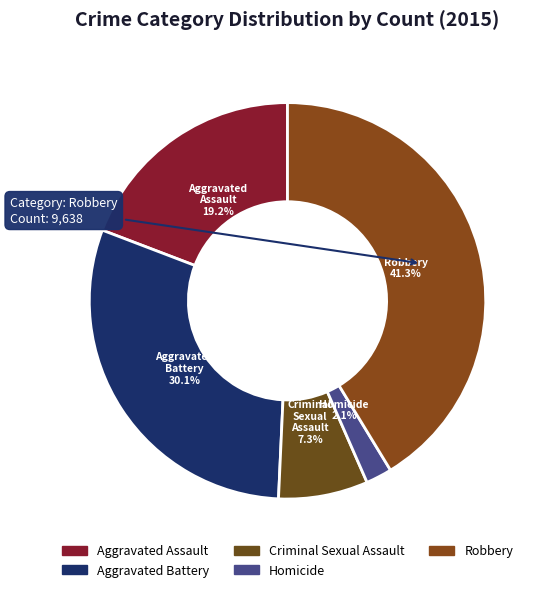

Count the number of slices in the pie.

5